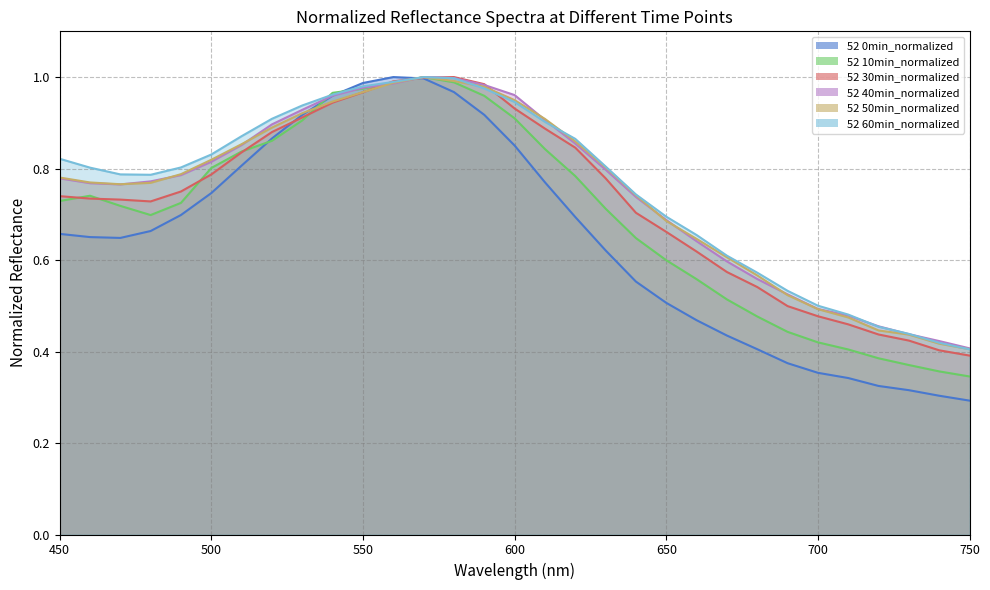

What are all the series names shown in the legend?

0min, 10min, 30min, 40min, 50min, 60min